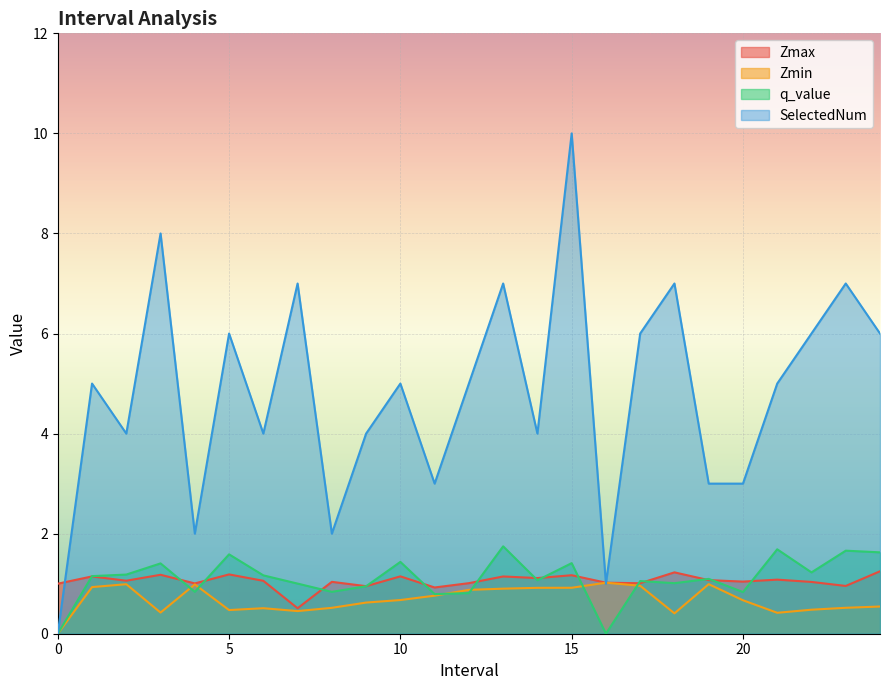

What is the label of the 24th point from the right?

1.0